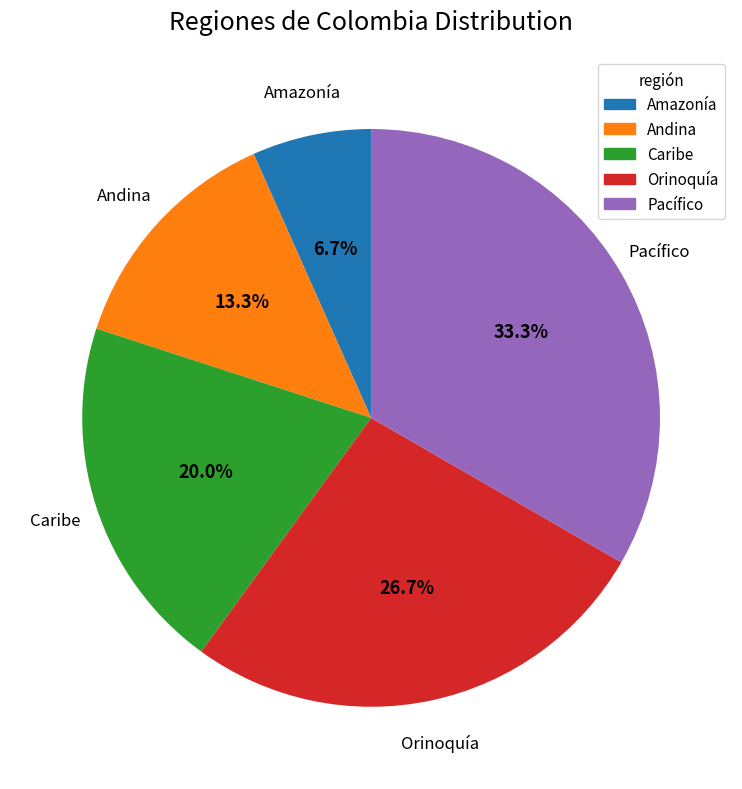

Which has a higher value, Andina or Amazonía?

Andina